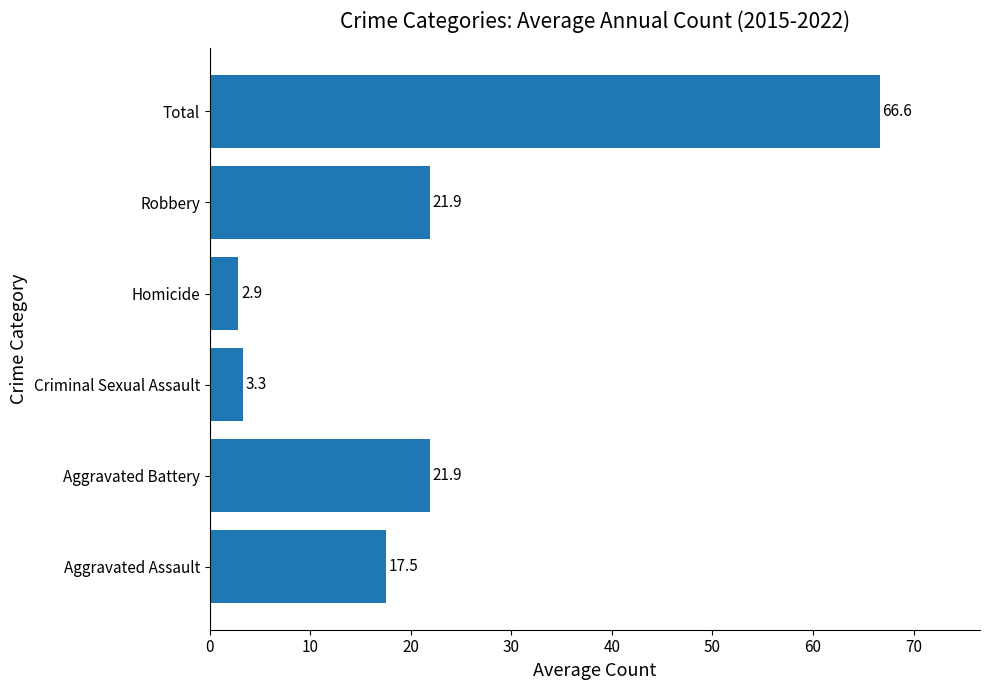

Are the bars grouped side by side (vs. stacked)?

No